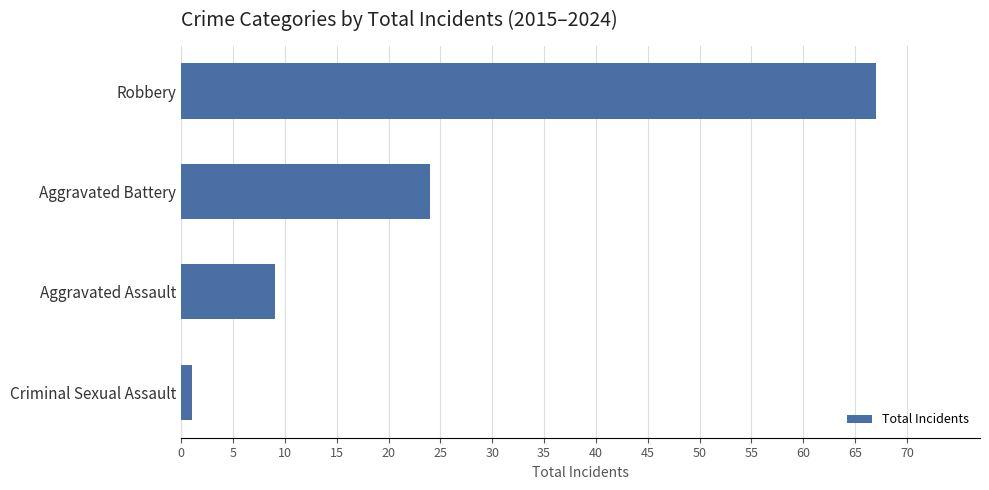

Count the number of categories in the chart.

4